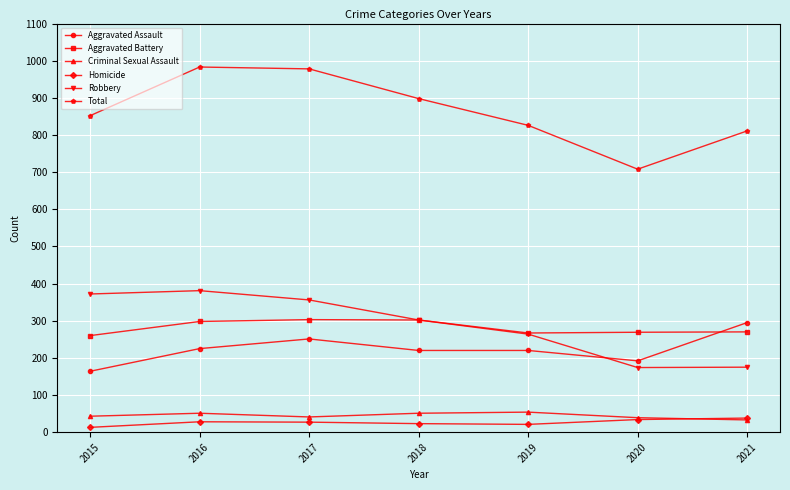

True or false: Aggravated Assault and Homicide cross at least once.

False